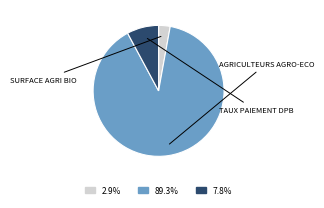

Is there a majority slice in this chart?

Yes